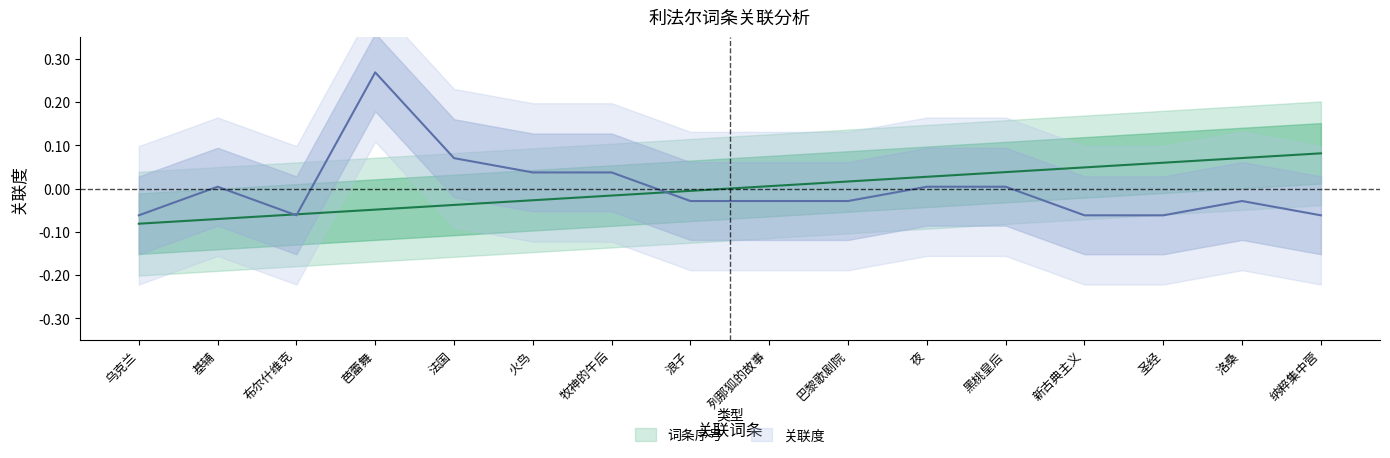

List the labels in order of 关联度 value, largest first.

芭蕾舞, 法国, 火鸟, 牧神的午后, 基辅, 夜, 黑桃皇后, 浪子, 列那狐的故事, 巴黎歌剧院, 洛桑, 乌克兰, 布尔什维克, 新古典主义, 圣经, 纳粹集中营